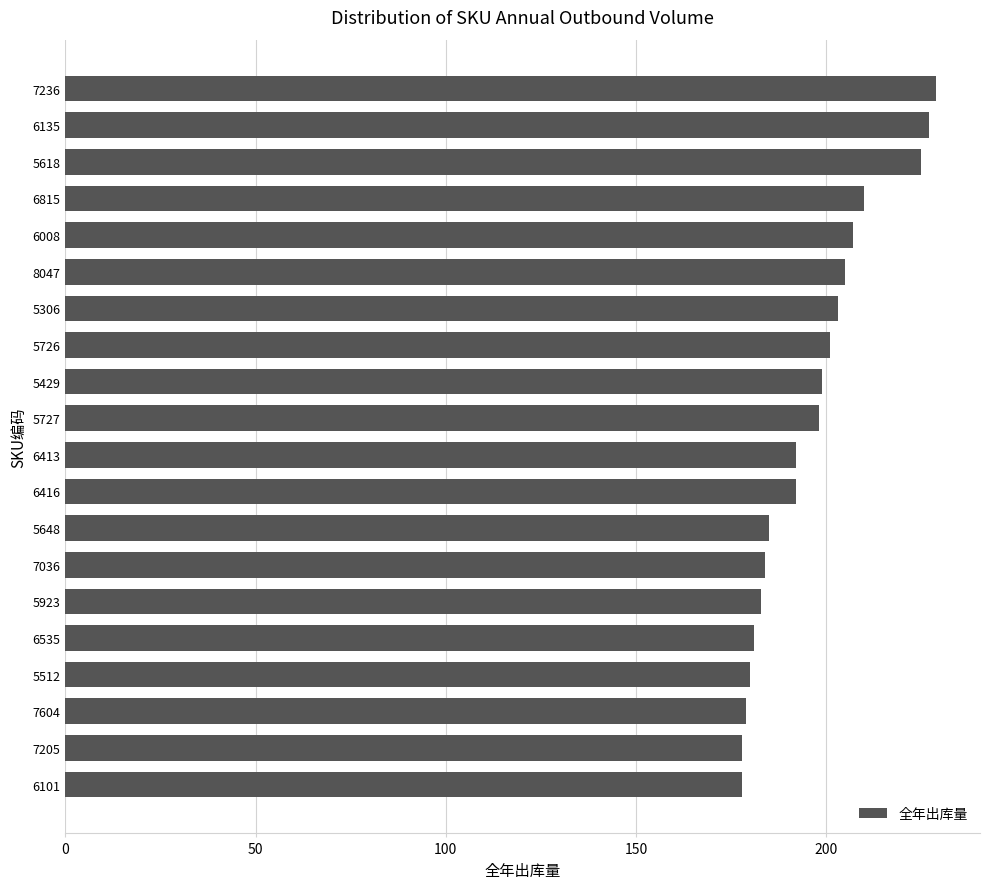

What is the label of the 14th bar from the bottom?

5306